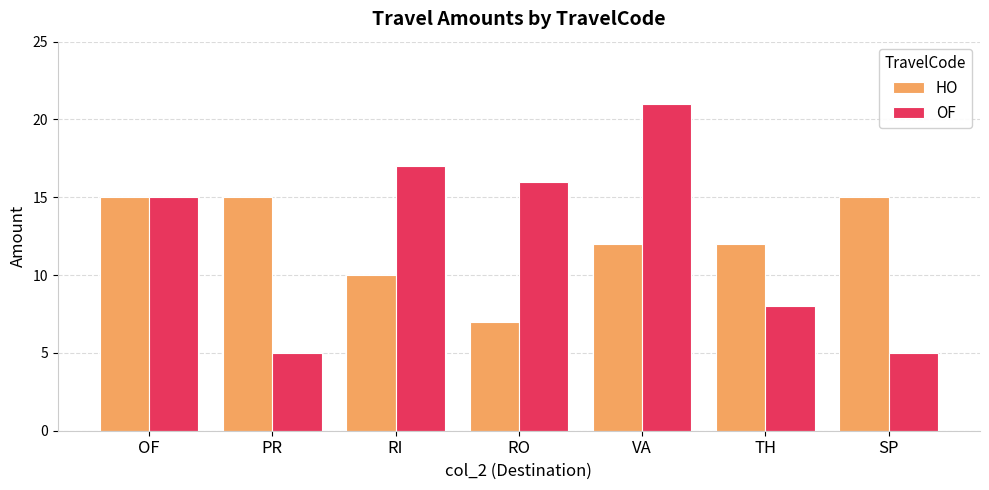

At how many categories does at least one series exceed 13?

6